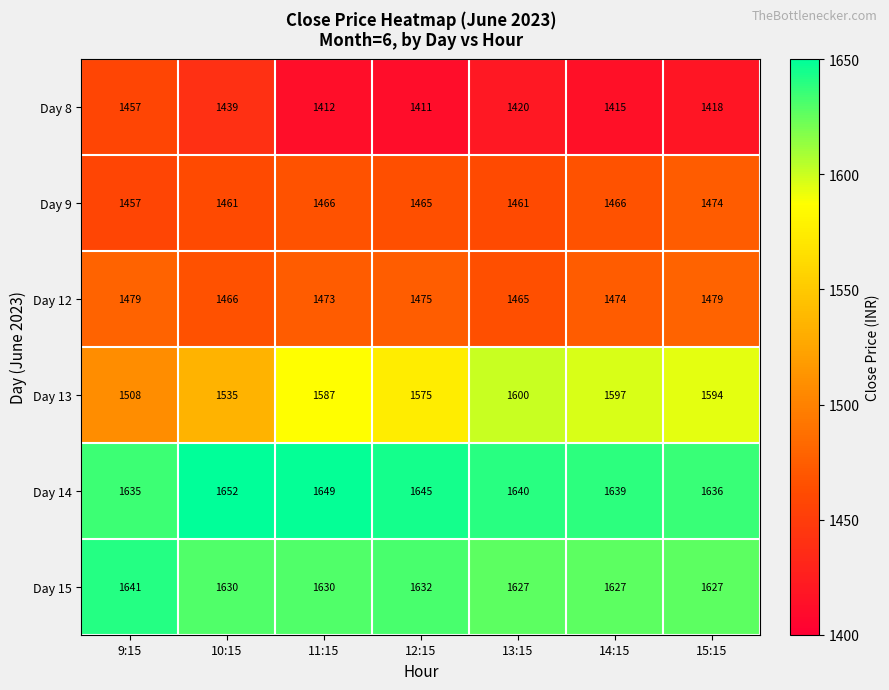

Which series has the largest total across all categories?

Day 14